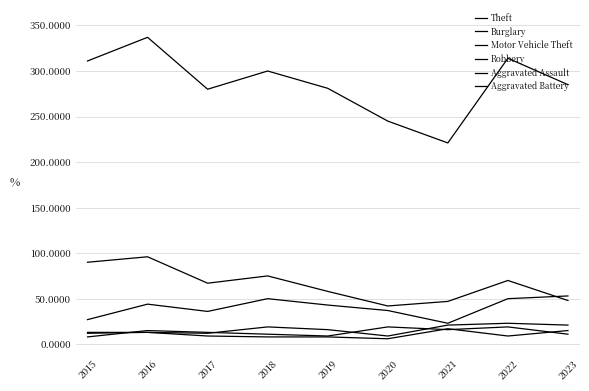

True or false: Motor Vehicle Theft and Aggravated Battery cross at least once.

False